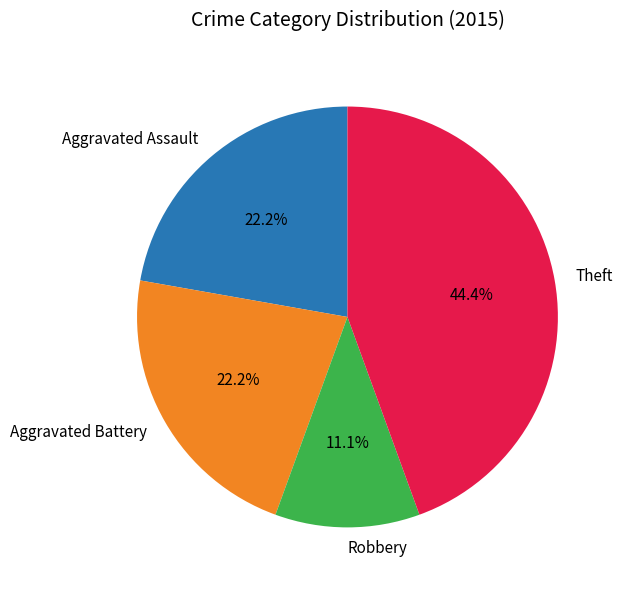

How many slices are in this pie chart?

4